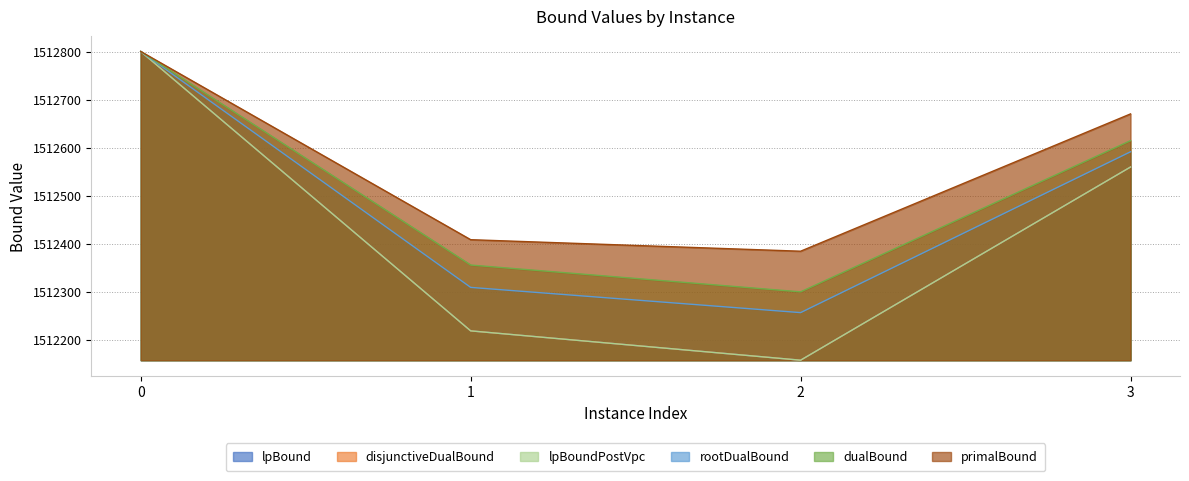

Is it true that rootDualBound equals 2324732.2 at 3?

False